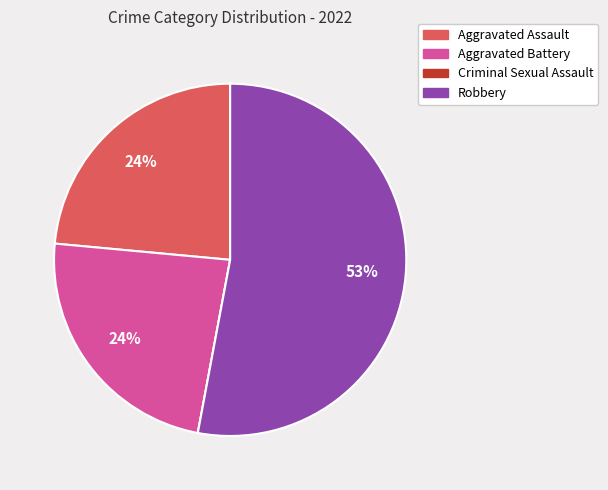

Is the sum of Aggravated Battery and Robbery greater than half?

Yes